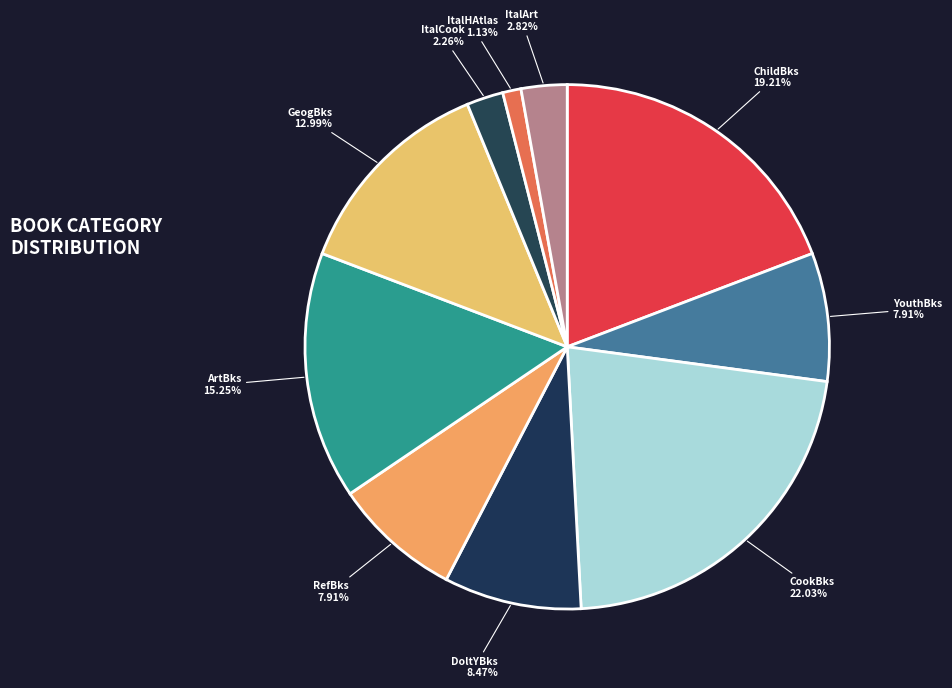

Which category has the biggest portion of the pie?

CookBks